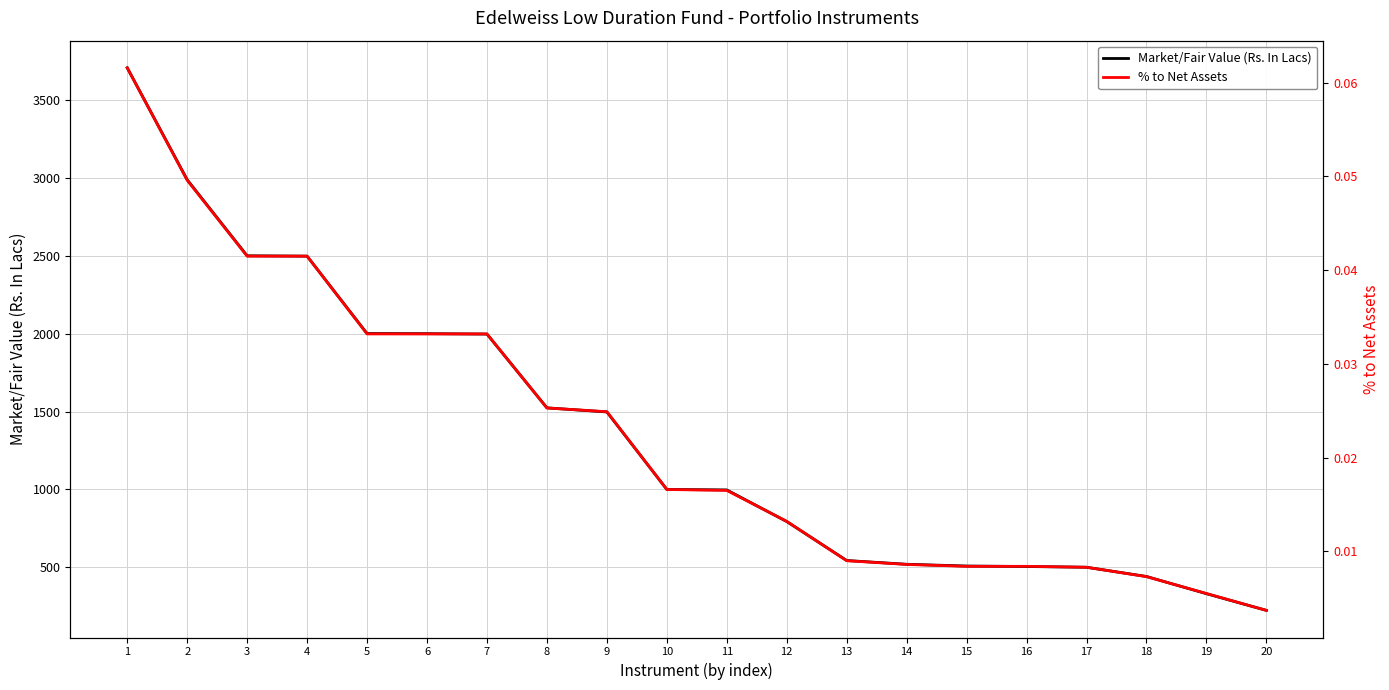

Which series has the largest total across all categories?

Market/Fair Value (Rs. In Lacs)